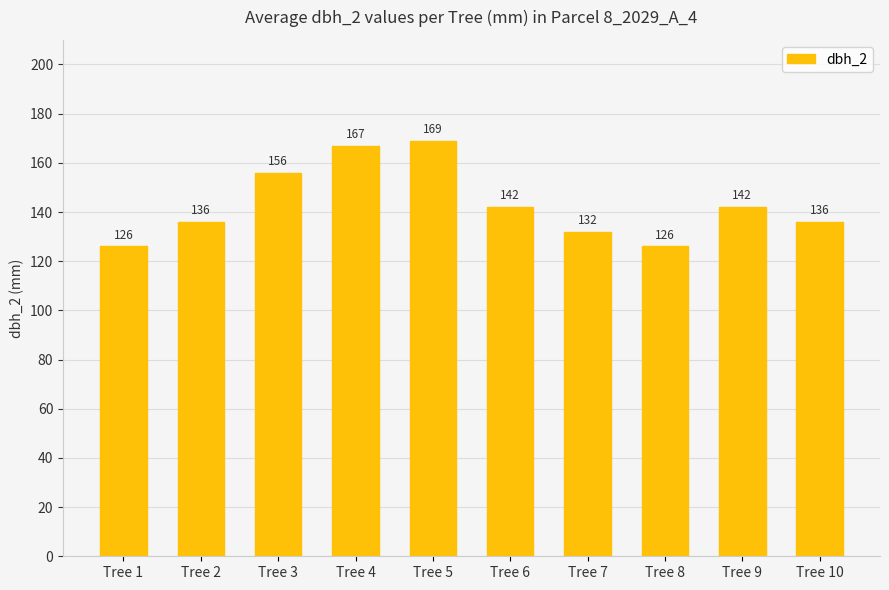

What is the value of the 2nd bar from the left?

136